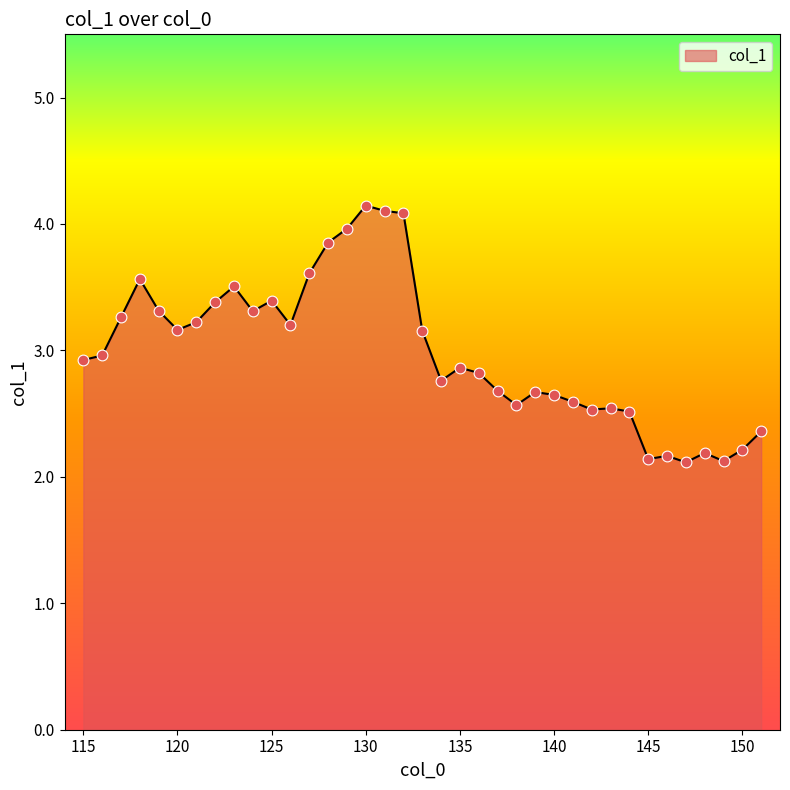

What is the minimum value shown in the chart?

2.1